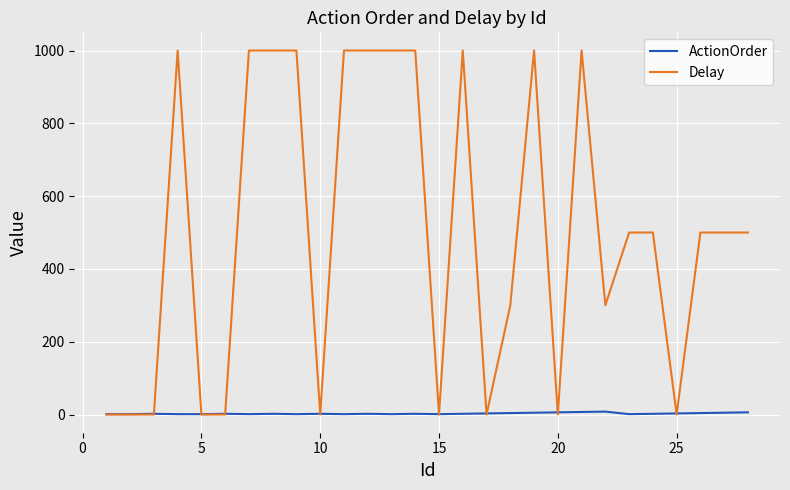

List the series in order of their peak value, highest first.

Delay, ActionOrder